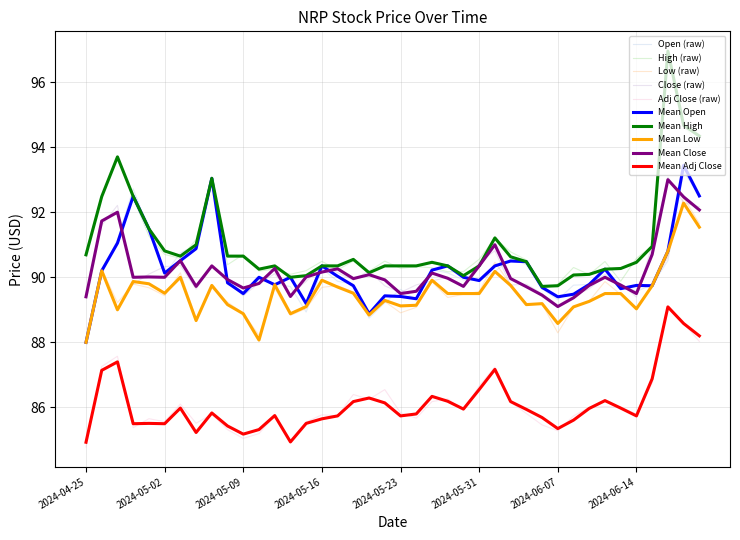

Reading right to left, transcribe all the data shown in this chart.

Open: 92.5	93.4	90.8	89.7	89.8	89.7	90.2	89.8	89.5	89.4	89.7	90.5	90.5	90.3	89.9	90.0	90.3	90.2	89.3	89.4	89.4	88.9	89.7	90.0	90.3	89.2	90.0	89.8	90.0	89.5	89.8	93.0	90.9	90.5	90.1	91.5	92.5	91.0	90.2	88.0
High: 94.3	94.7	97.0	91.0	90.5	90.3	90.2	90.1	90.1	89.7	89.7	90.5	90.6	91.2	90.3	90.0	90.3	90.5	90.3	90.3	90.3	90.1	90.5	90.3	90.3	90.0	90.0	90.3	90.2	90.7	90.7	93.0	91.0	90.7	90.8	91.5	92.5	93.7	92.5	90.7
Low: 91.5	92.3	90.8	89.7	89.0	89.5	89.5	89.3	89.1	88.6	89.2	89.2	89.8	90.2	89.5	89.5	89.5	89.9	89.1	89.1	89.3	88.8	89.5	89.7	89.9	89.1	88.9	89.8	88.1	88.9	89.2	89.8	88.7	90.0	89.5	89.8	89.9	89.0	90.2	88.0
Close: 92.1	92.5	93.0	90.7	89.5	89.8	90.0	89.8	89.4	89.1	89.5	89.7	90.0	91.0	90.3	89.7	90.0	90.1	89.6	89.5	89.9	90.1	90.0	90.3	90.2	90.0	89.4	90.3	89.8	89.7	89.9	90.3	89.7	90.5	90.0	90.0	90.0	92.0	91.7	89.4
Adj Close: 88.2	88.6	89.1	86.9	85.7	86.0	86.2	86.0	85.6	85.3	85.7	85.9	86.2	87.2	86.5	86.0	86.2	86.3	85.8	85.7	86.1	86.3	86.2	85.7	85.7	85.5	84.9	85.8	85.3	85.2	85.4	85.8	85.2	86.0	85.5	85.5	85.5	87.4	87.1	84.9